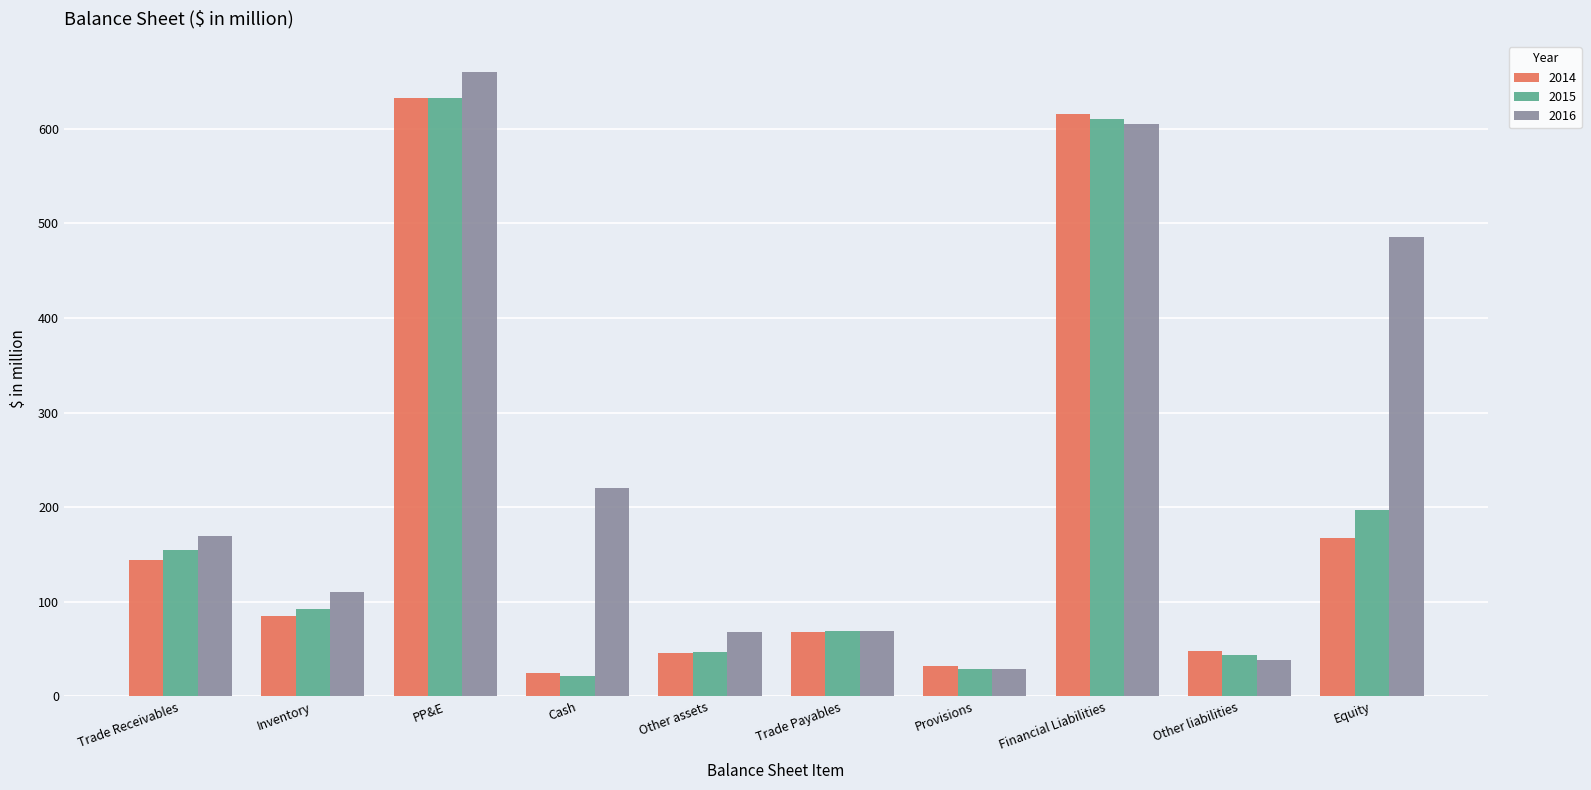

What is the value of the 2015 bar at the 9th from the left?

43.3